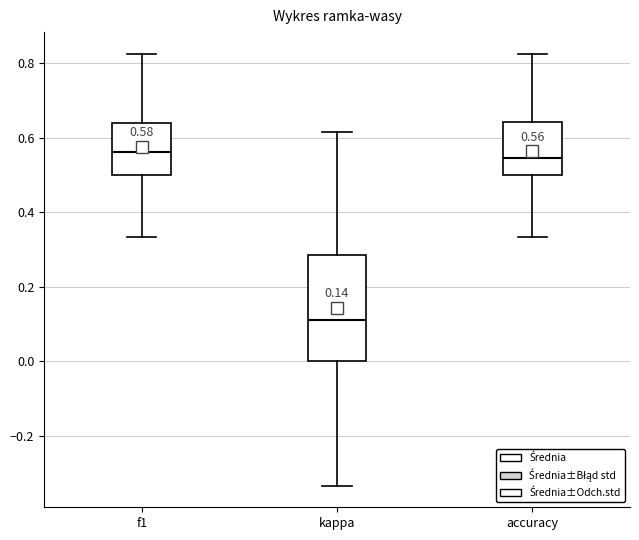

Comparing the boxes themselves (not the whiskers), which one is the tallest?

kappa